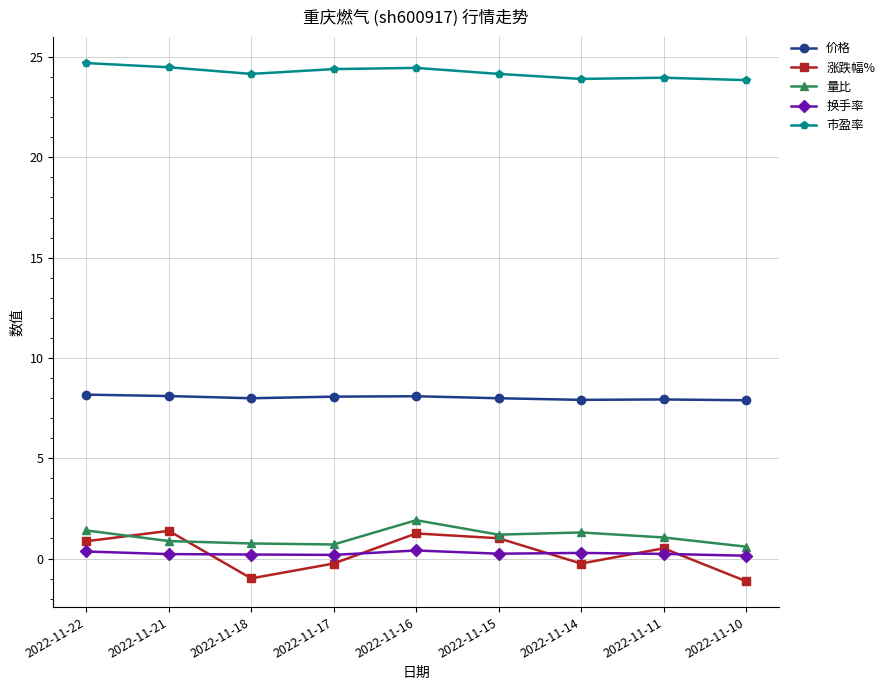

The value of 量比 at 2022-11-18 is 0.8. True or false?

True